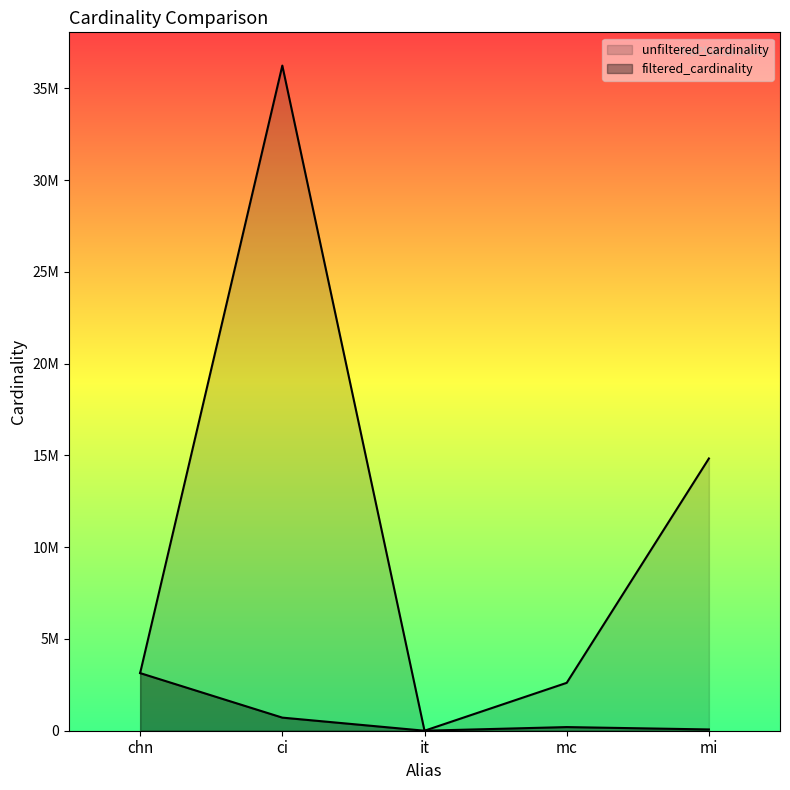

Reading left to right, what are all the values shown in this chart?

unfiltered_cardinality: chn=3140339	ci=36244344	it=113	mc=2609129	mi=14835720
filtered_cardinality: chn=3140339	ci=713828	it=1	mc=198519	mi=69478